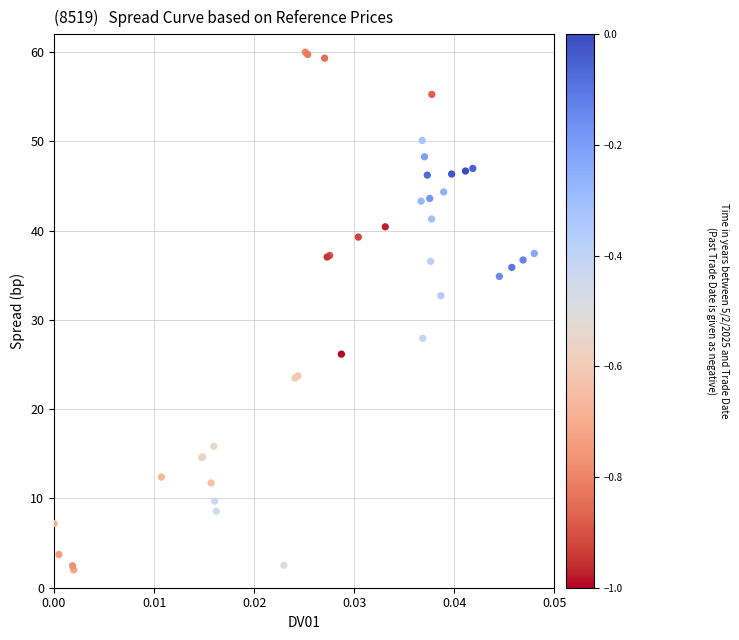

What Y value in the scatter plot is closest to 31?

32.7